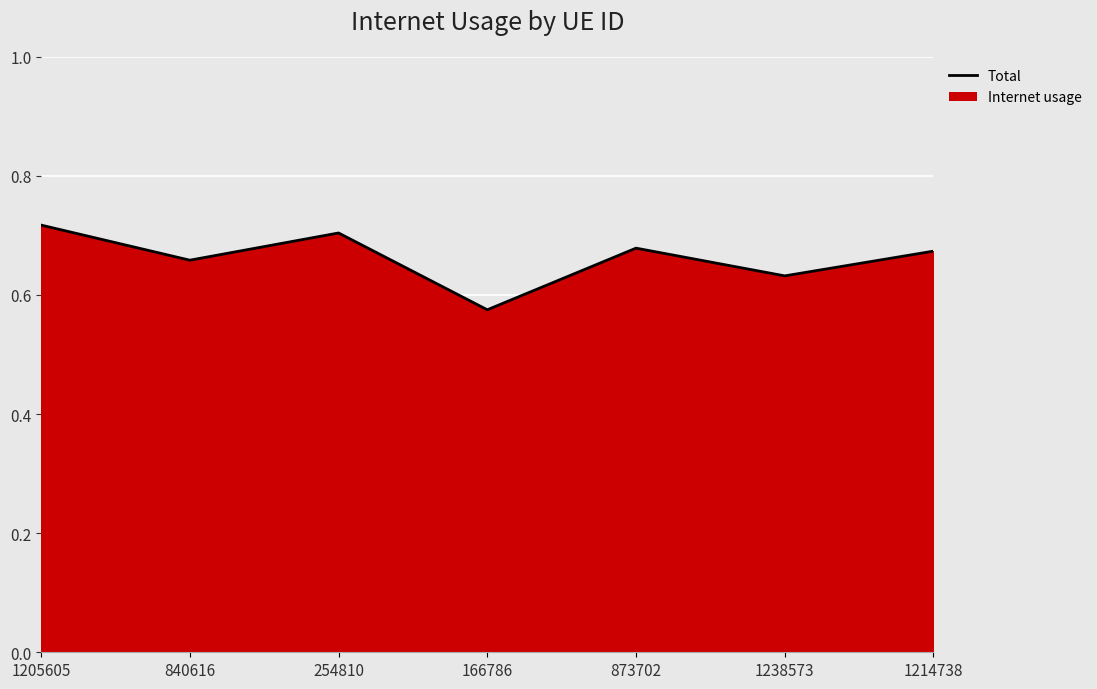

What is the difference between the maximum and minimum values?

0.1